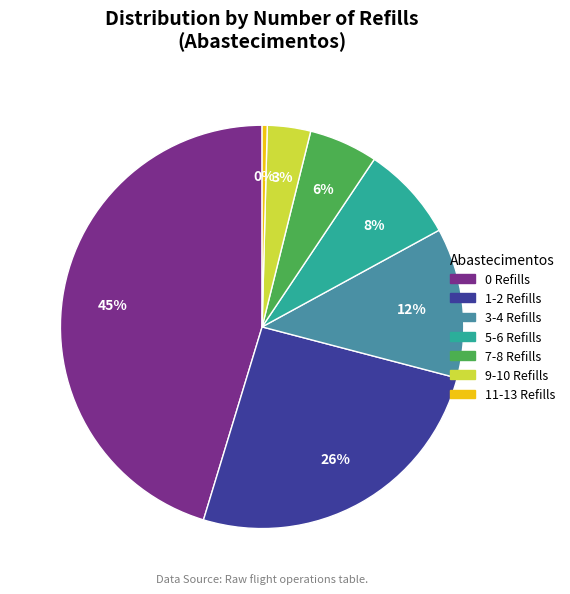

Is it true that 9-10 Refills is 3% of the pie?

True